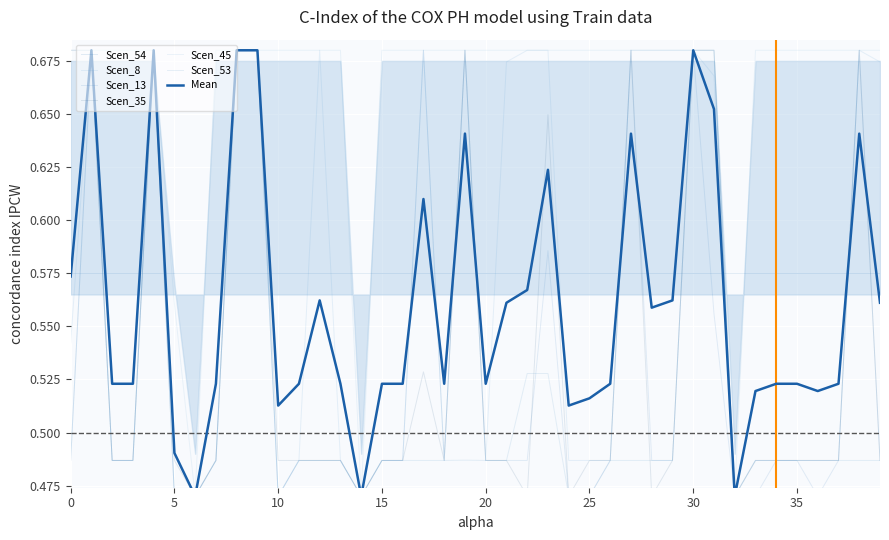

How many interior local peaks does the Scen_13 series have?

8